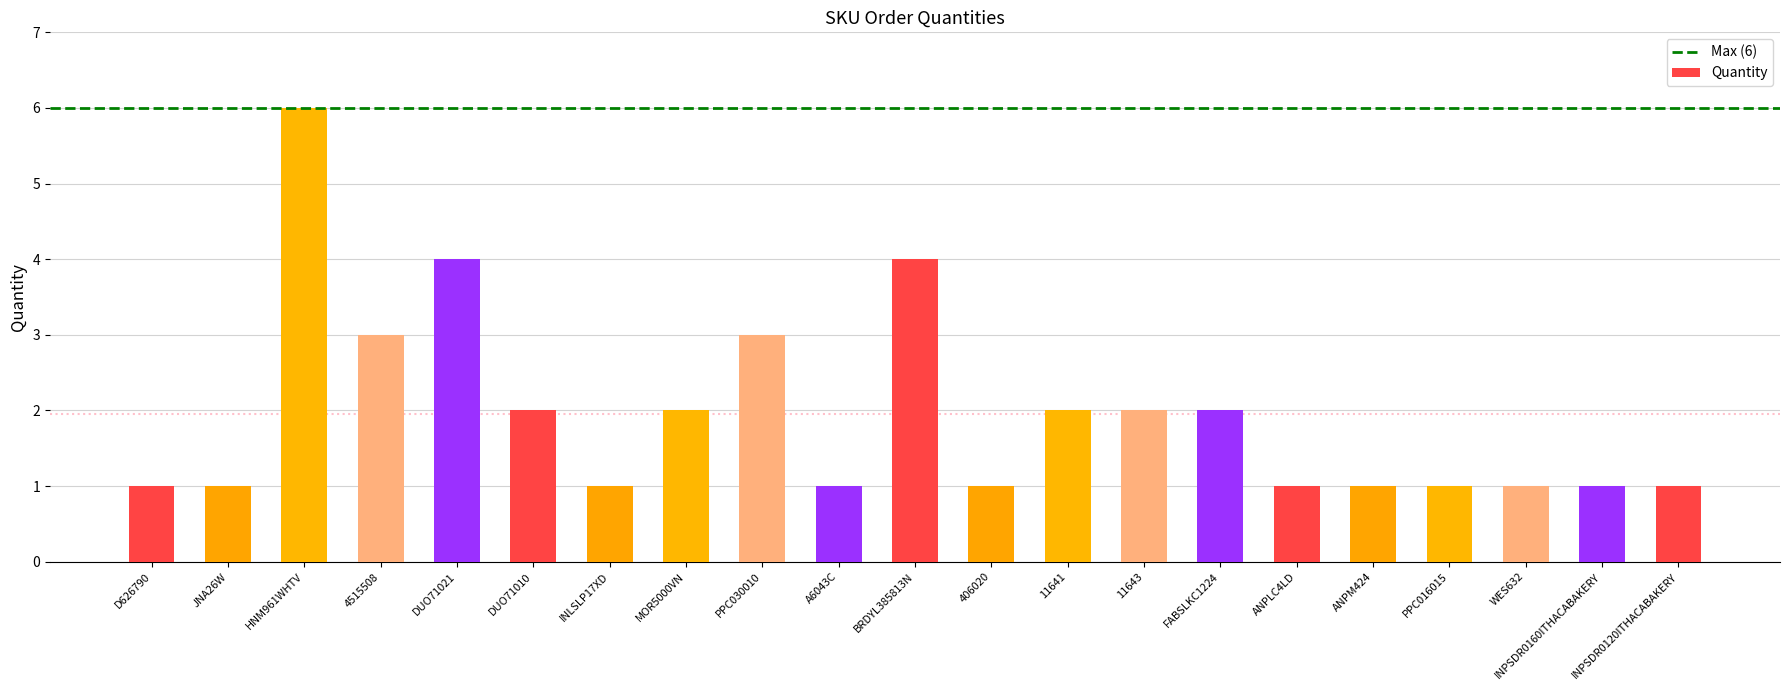

What position from the left is 406020?

12